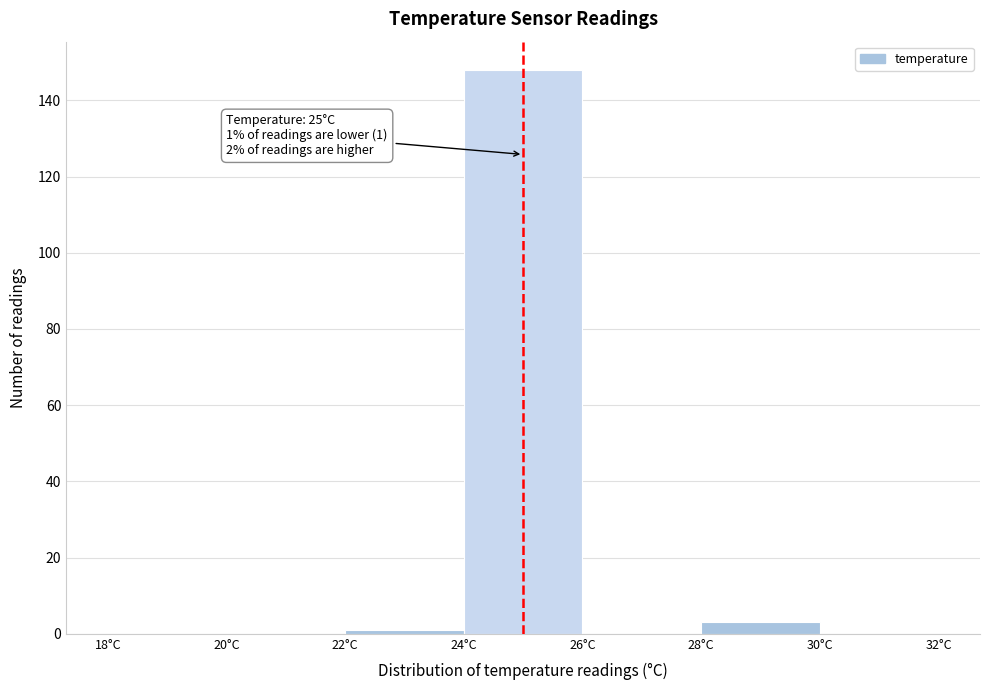

Over which range of the x-axis is the bar tallest?

24 to 26